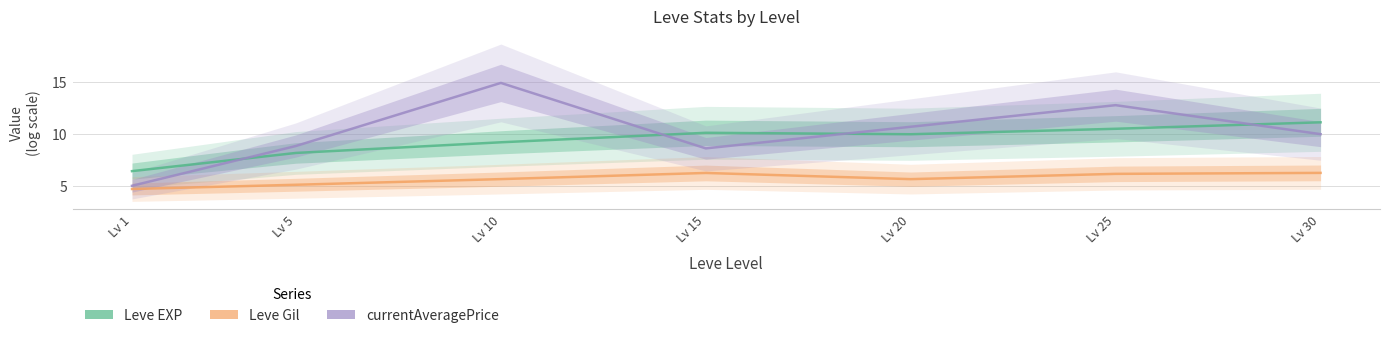

True or false: Leve Gil and Leve EXP cross at least once.

False